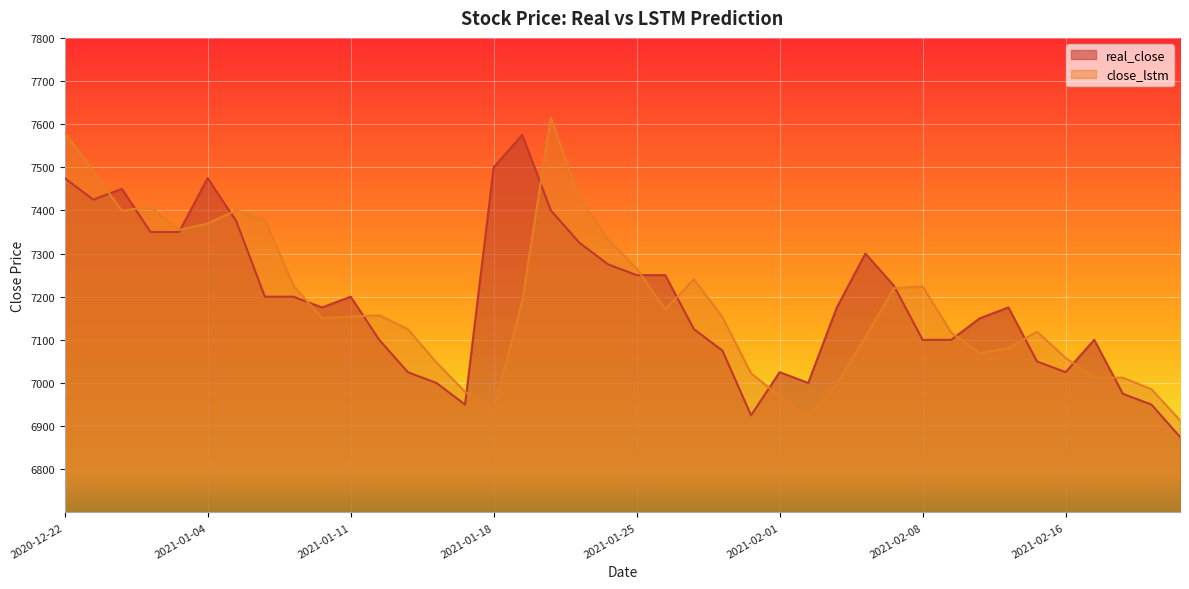

What are all the series names shown in the legend?

real_close, close_lstm